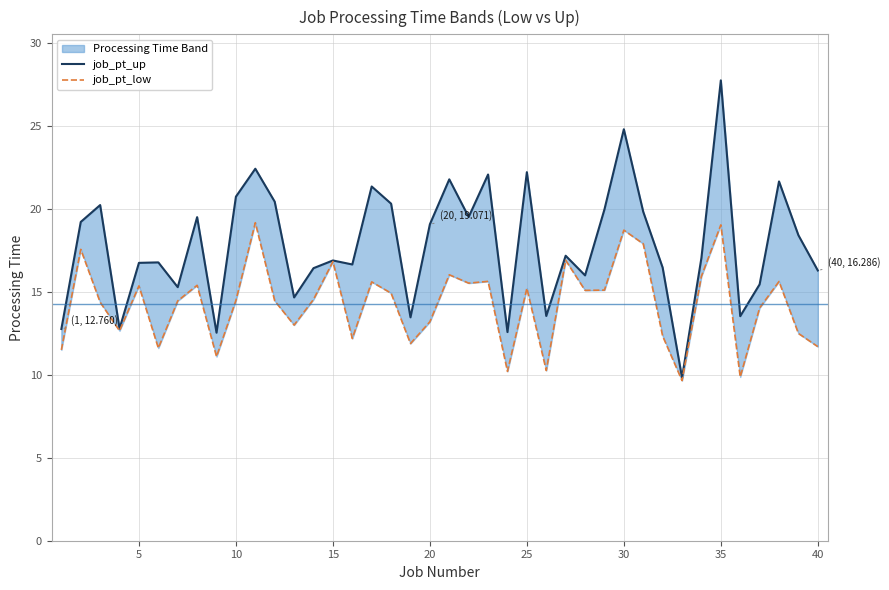

How many lines are shown in the chart?

2